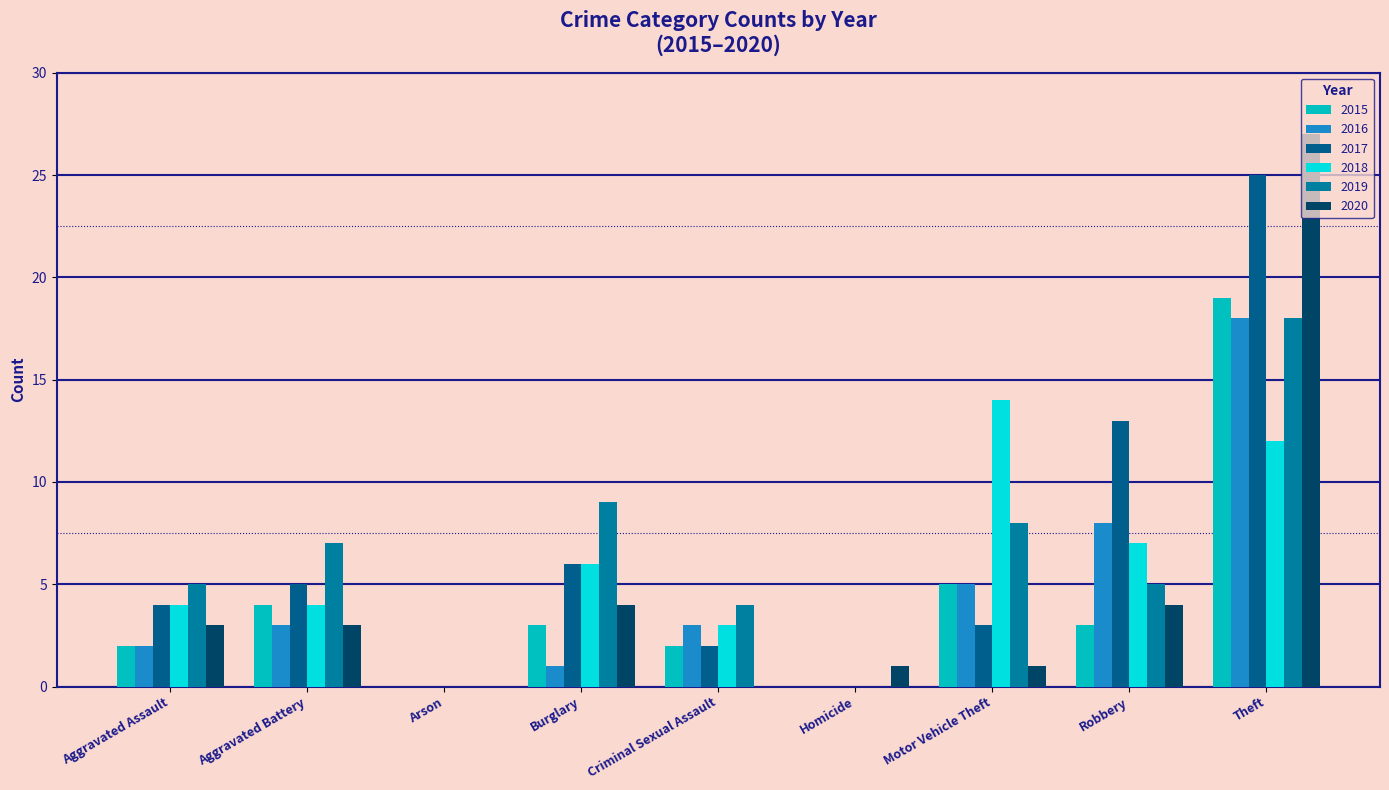

What is the maximum value for 2020?

27